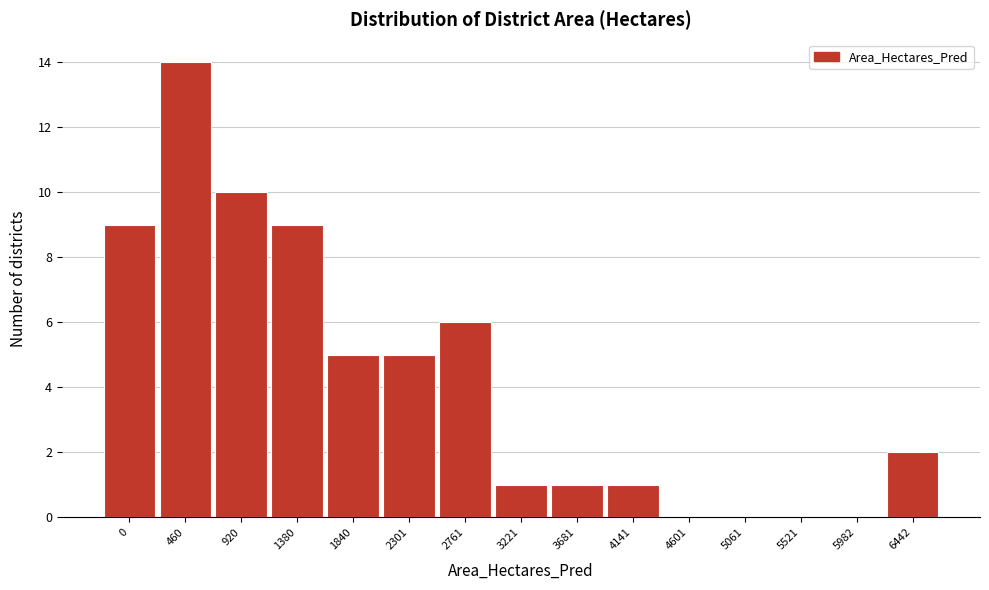

Reading left to right, transcribe all the data shown in this chart.

0=9	460=14	920=10	1380=9	1840=5	2301=5	2761=6	3221=1	3681=1	4141=1	4601=0	5061=0	5521=0	5982=0	6442=2